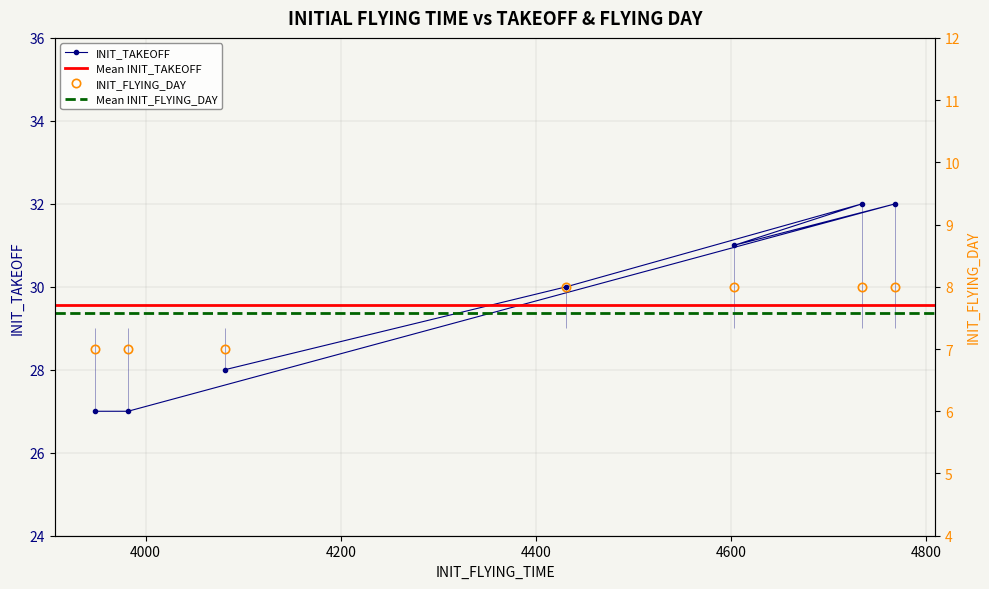

How many INIT_FLYING_DAY values are between 7 and 8?

7